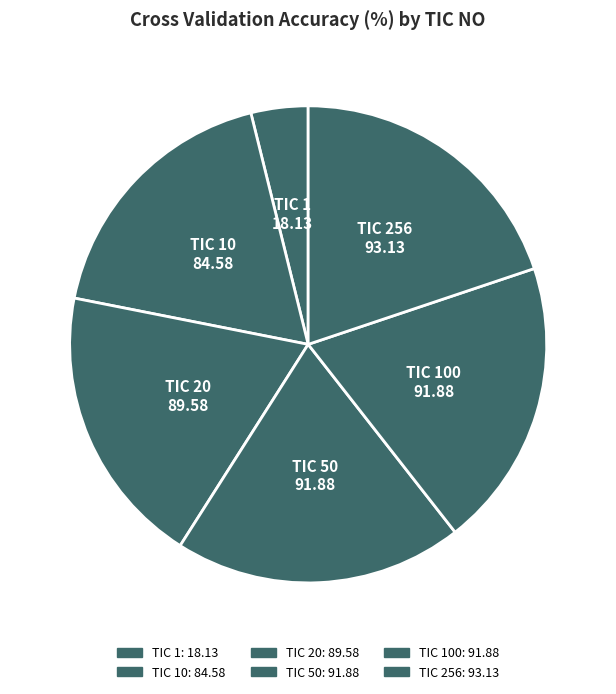

What is the smallest slice in the pie chart?

TIC 1